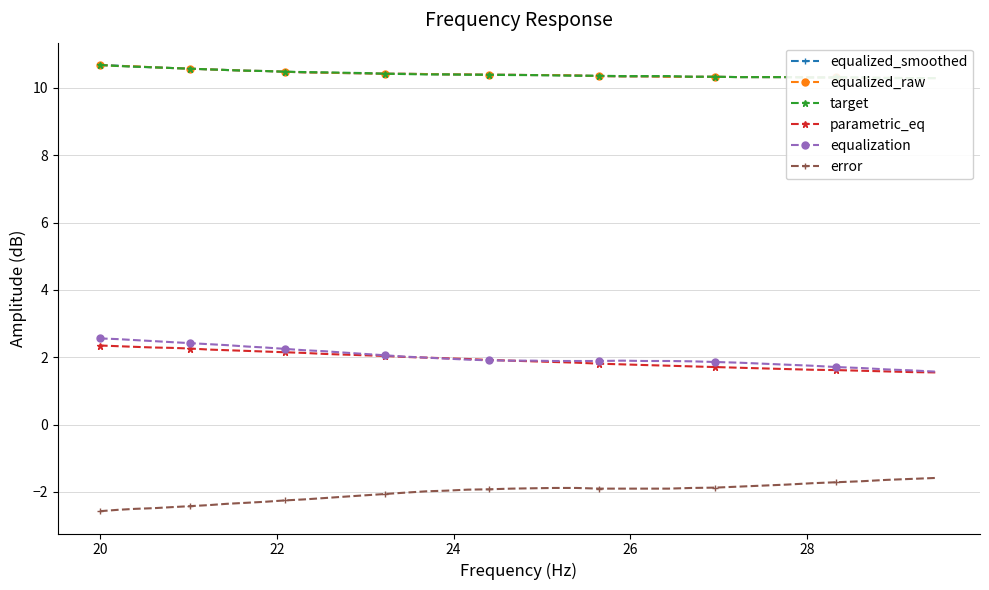

True or false: equalization and error cross at least once.

False